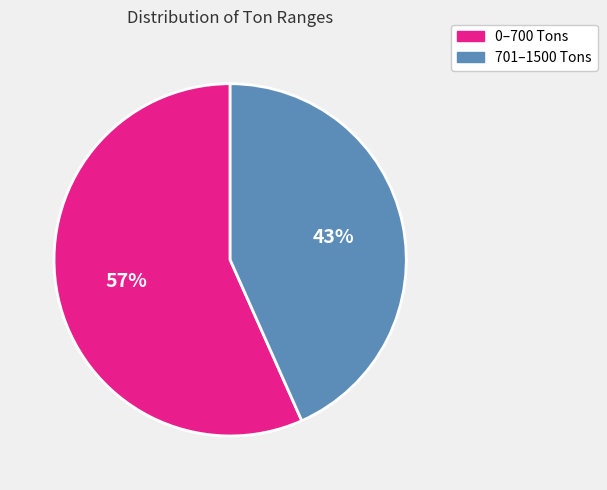

To the nearest percent, what is the average slice percentage?

50%